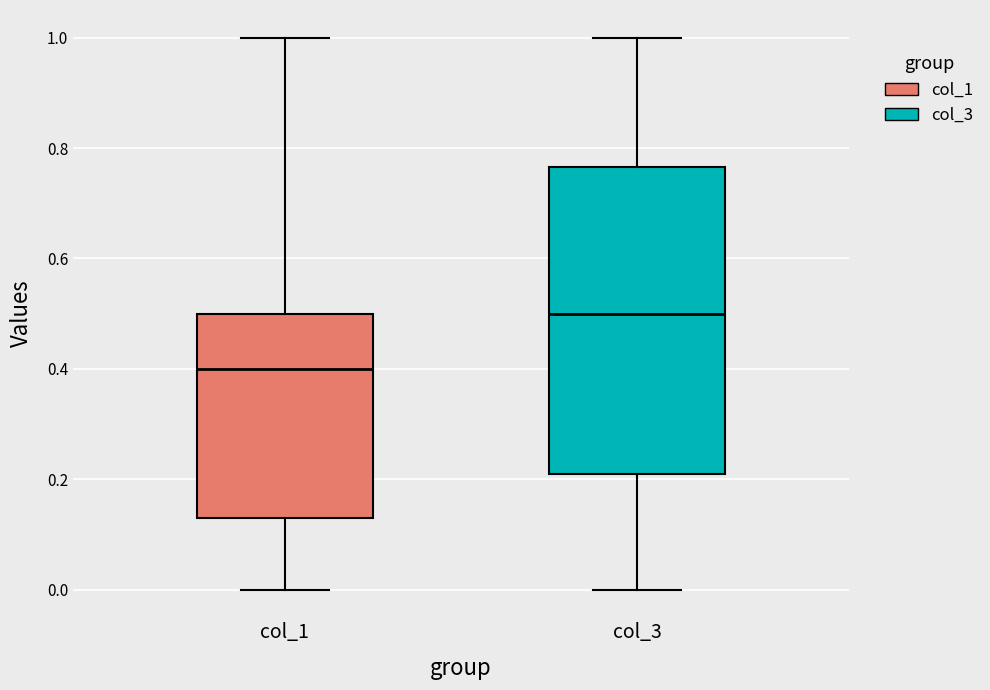

Reading left to right, read every box against the y-axis: the position of its median line, the range the box covers, and the ends of its whiskers. The values are not printed on the chart, so give them approximately, as read against the axis.

col_1: median 0.40, box 0.14 to 0.50, whiskers 0.00 to 1.00
col_3: median 0.50, box 0.22 to 0.76, whiskers 0.00 to 1.00